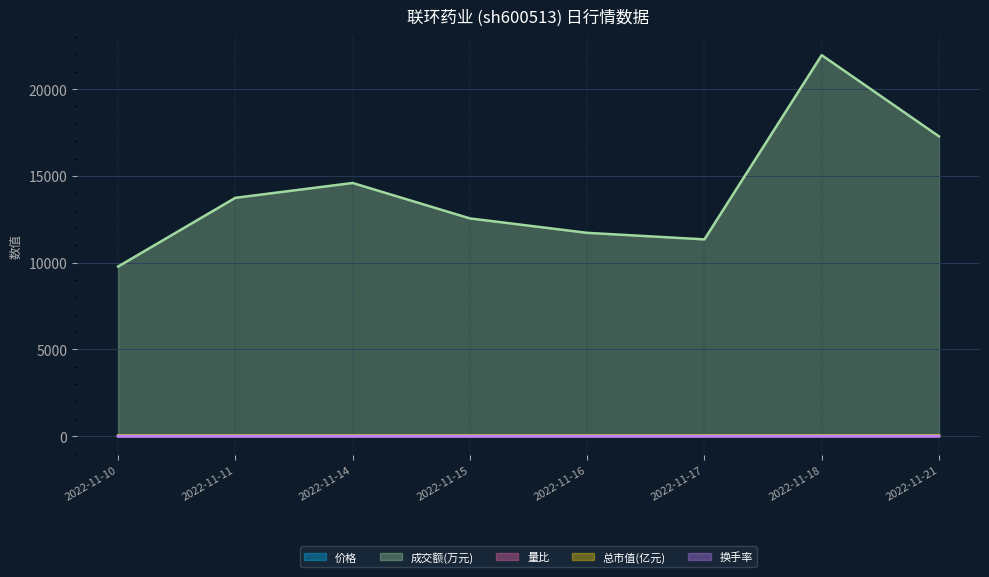

What is the smallest value displayed?

0.9